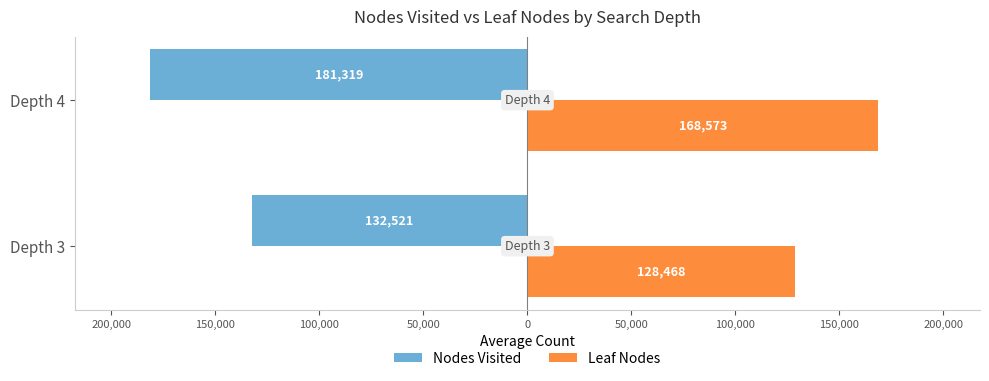

What are all the series names shown in the legend?

Nodes Visited, Leaf Nodes